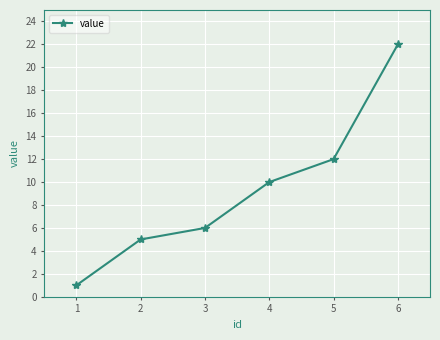

Which label corresponds to the smallest value in the chart?

1